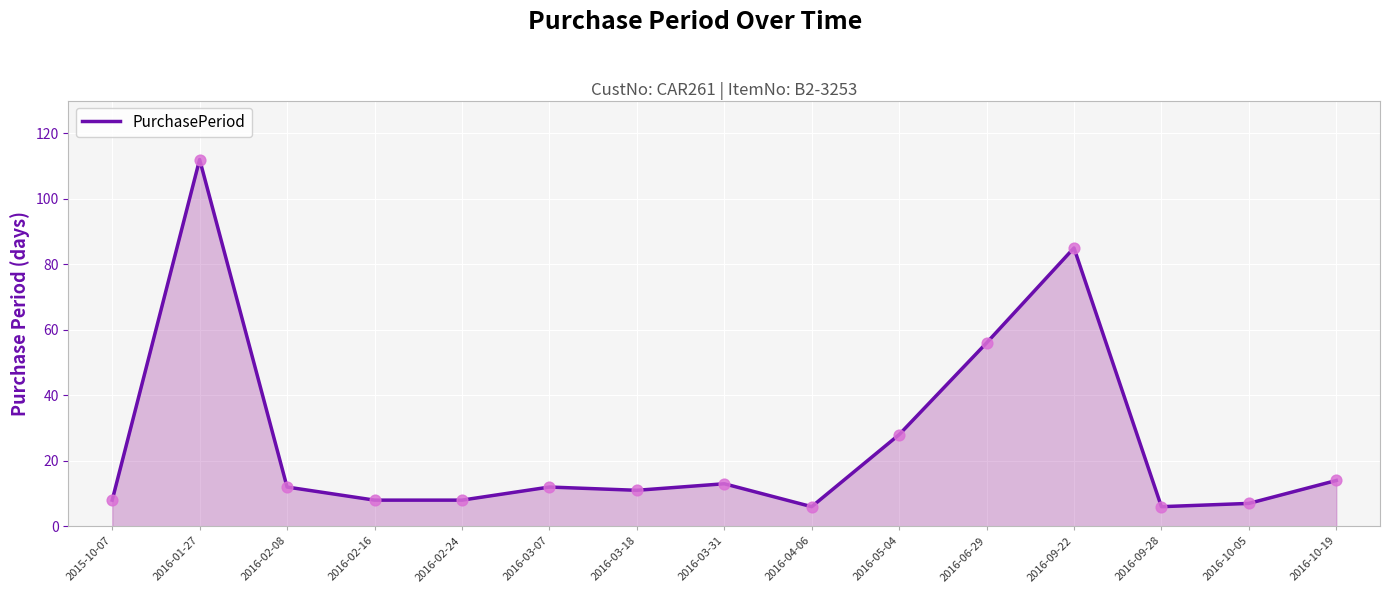

Approximately how many times larger is the value at 2016-10-05 compared to 2016-10-19?

0.5